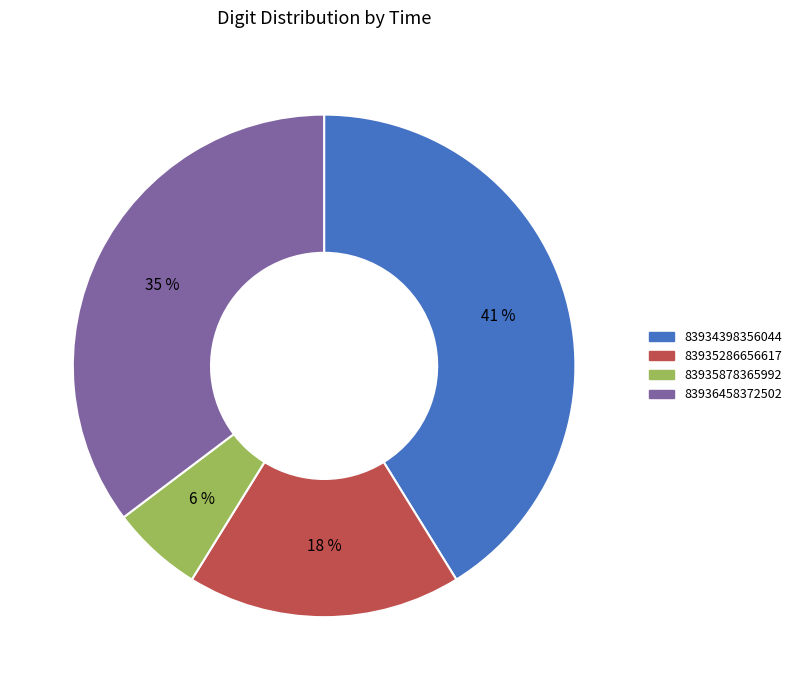

Which slice is the largest?

83934398356044